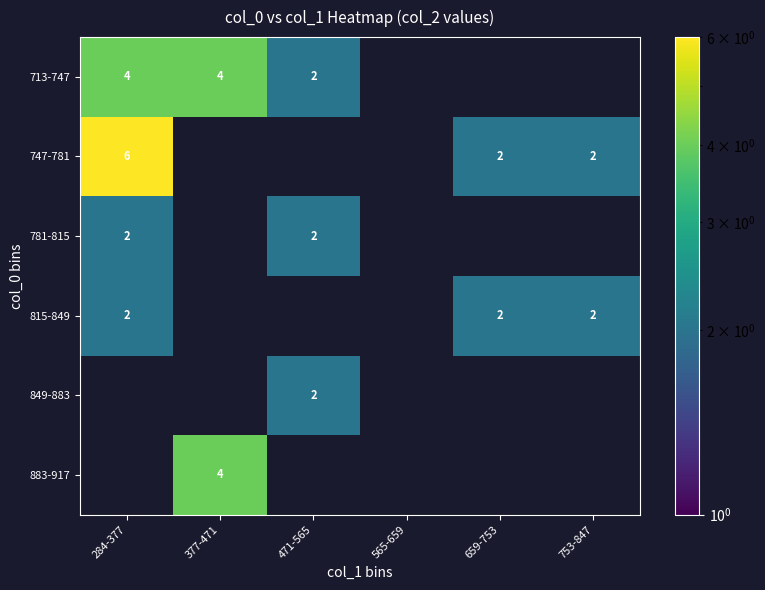

Is it true that 713-747 equals 4 at 377-471?

True